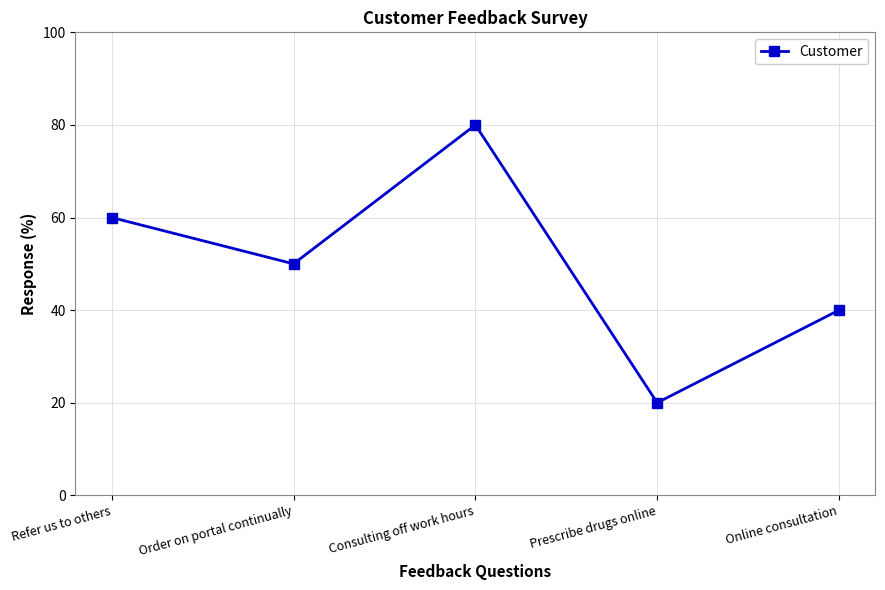

Between Order on portal continually and Refer us to others, which is larger?

Refer us to others